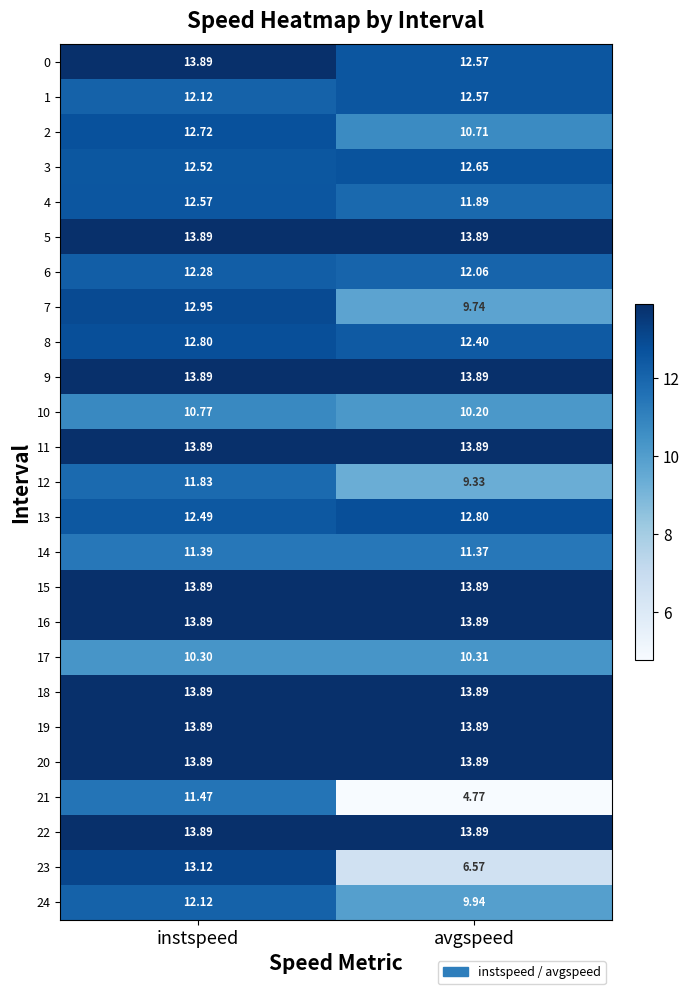

Rank the categories by 4 value from highest to lowest.

instspeed, avgspeed